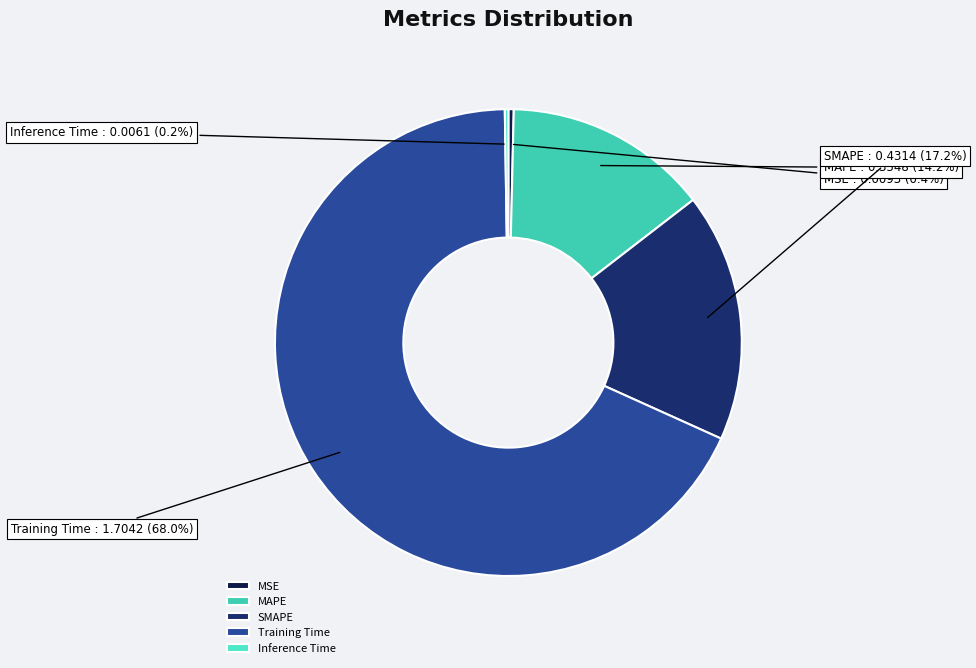

Combined, what portion of the pie is MAPE and Training Time?

82.2%